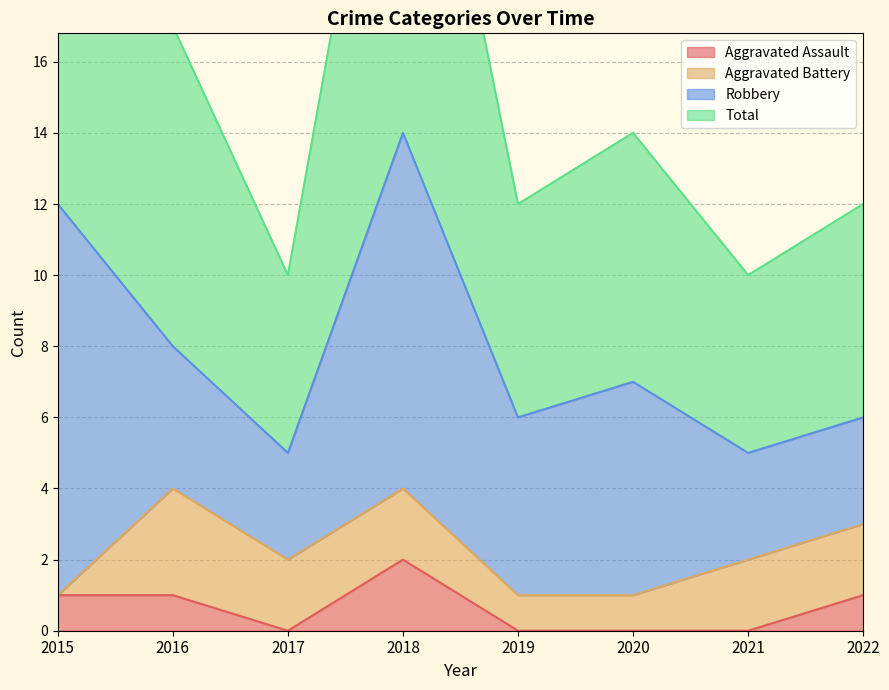

Read the Aggravated Assault value at 2016.

1